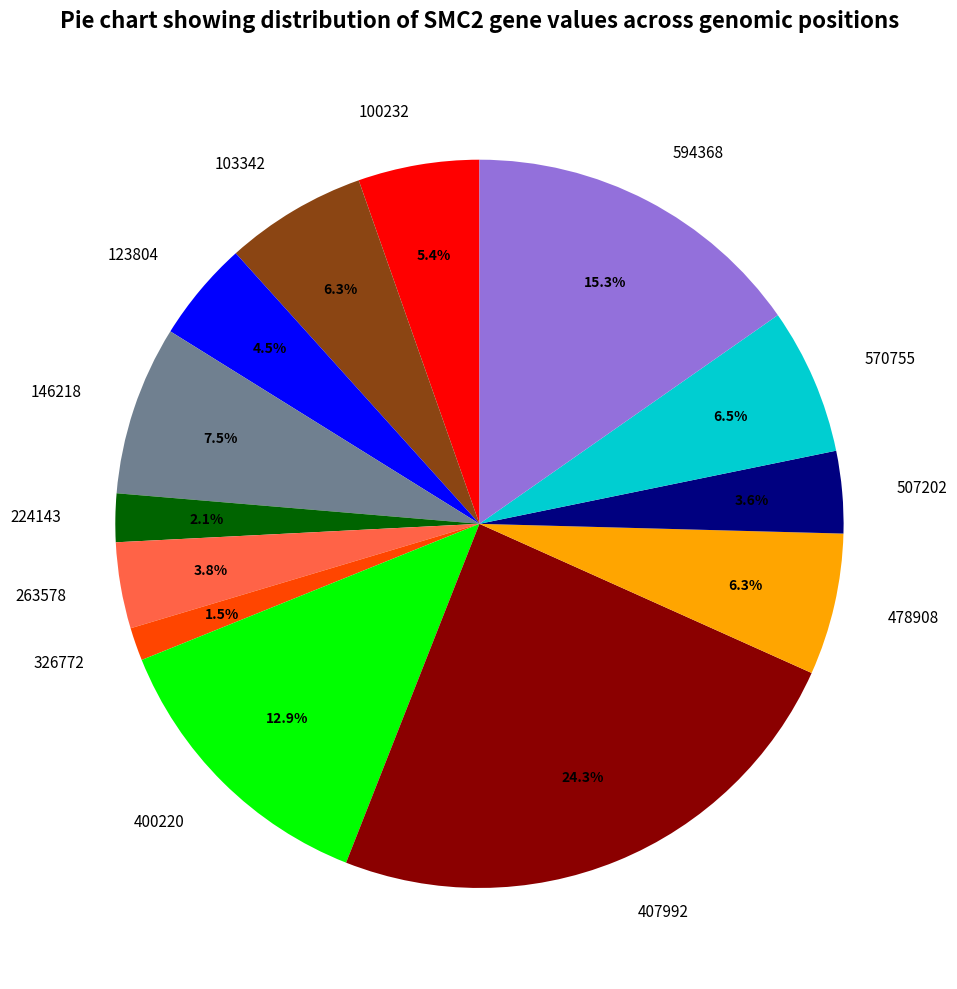

How many segments does this pie chart have?

13